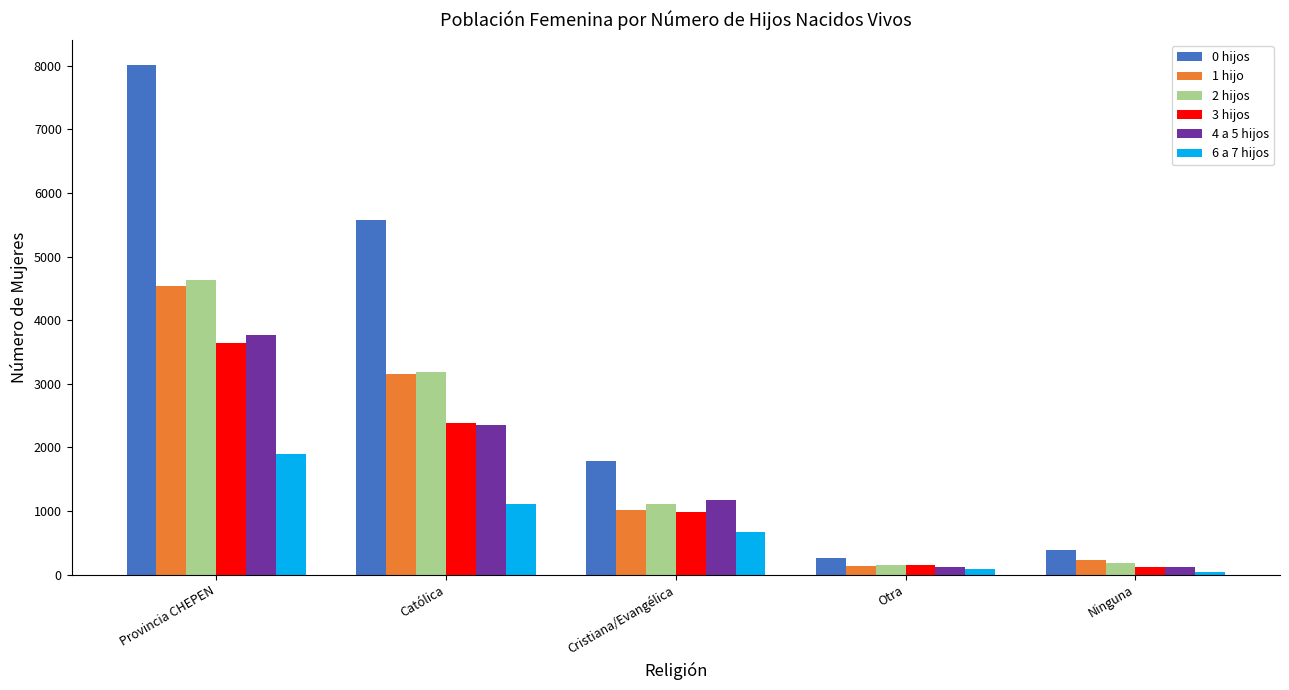

Is it true that 0 hijos equals 1151 at Cristiana/Evangélica?

False